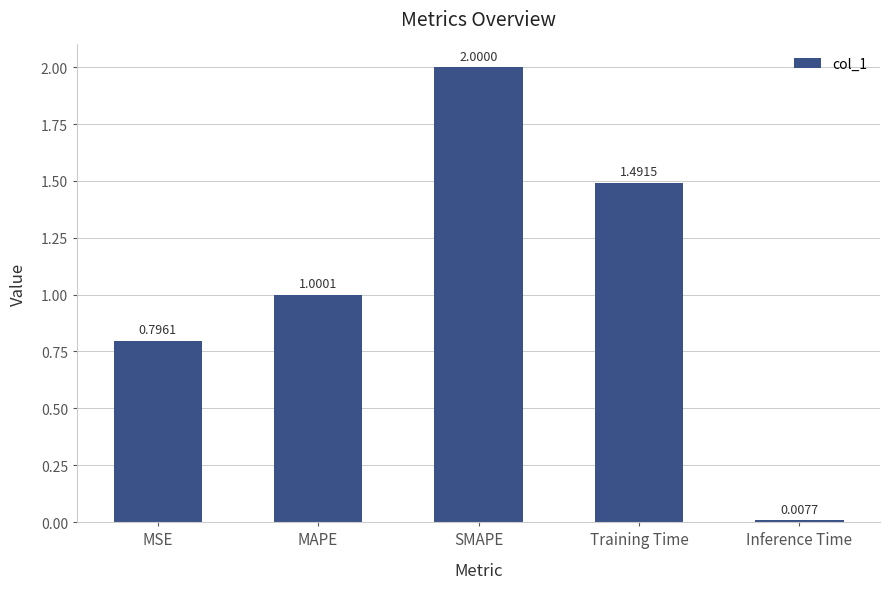

What is the label of the 4th bar from the right?

MAPE